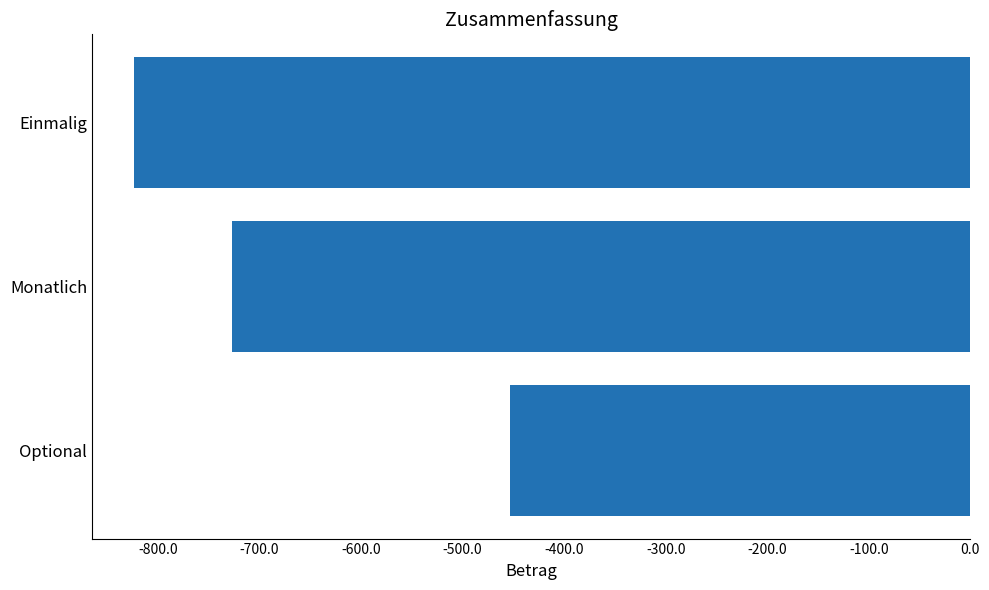

List the labels in order of value, largest first.

Optional, Monatlich, Einmalig